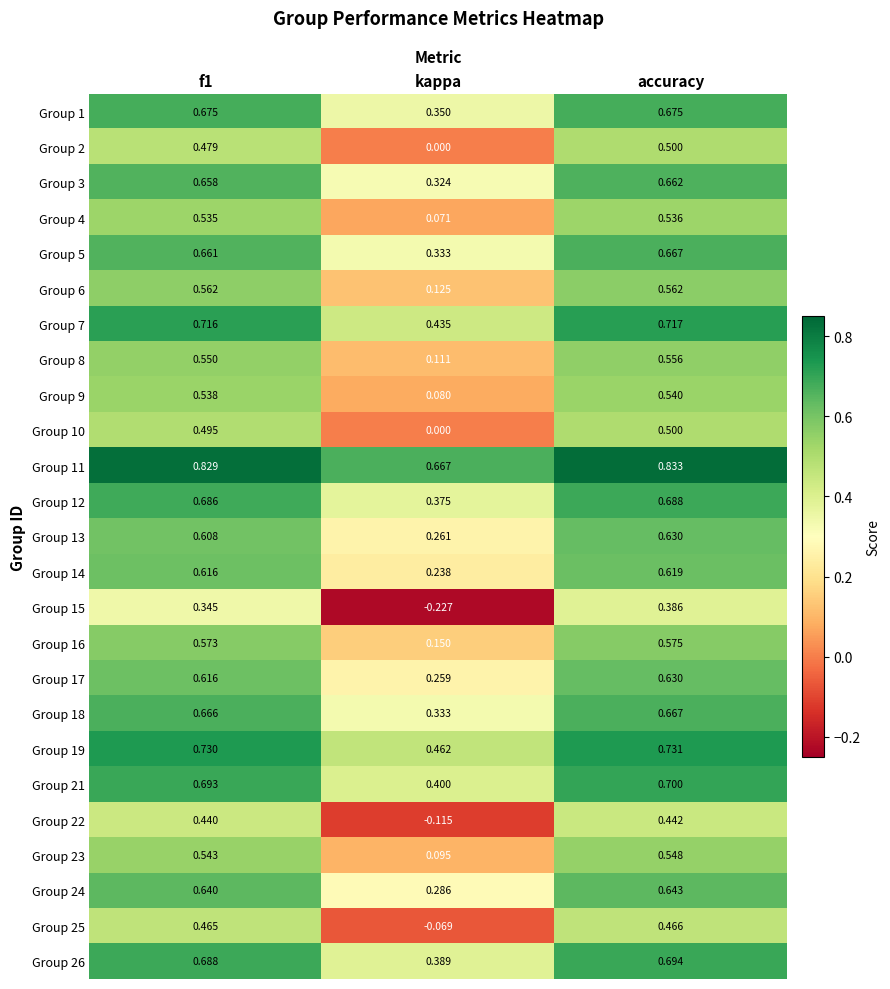

At which category is the sum across all series the highest?

accuracy